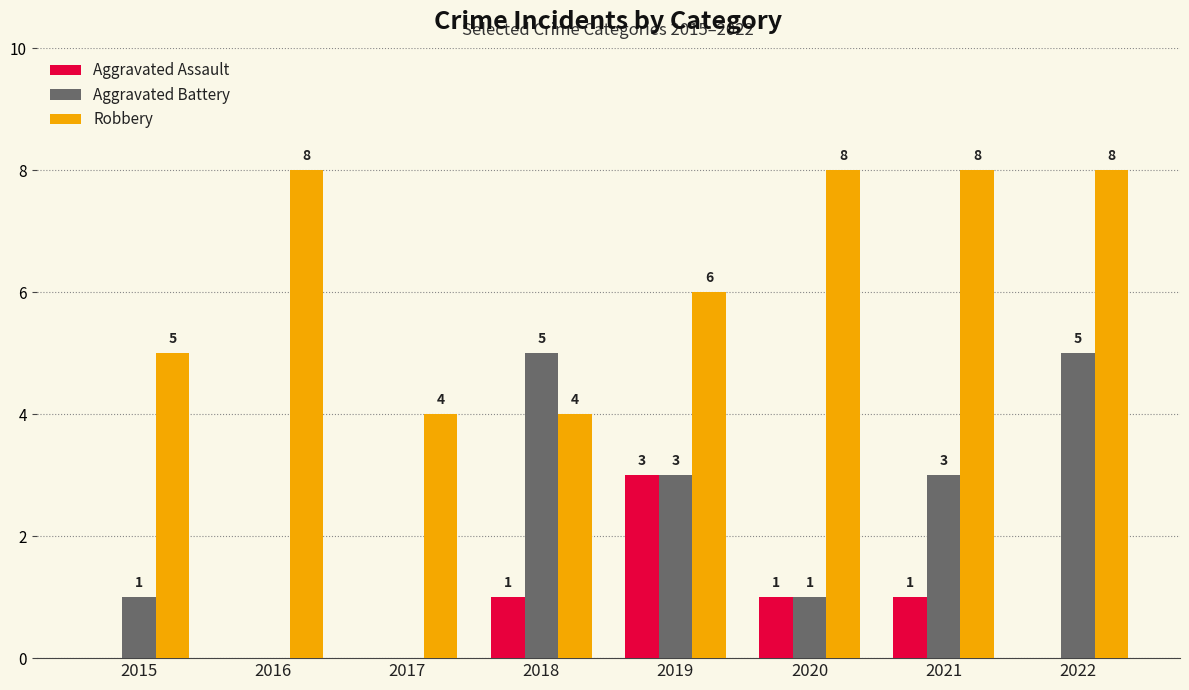

What is the average value of the Robbery series?

6